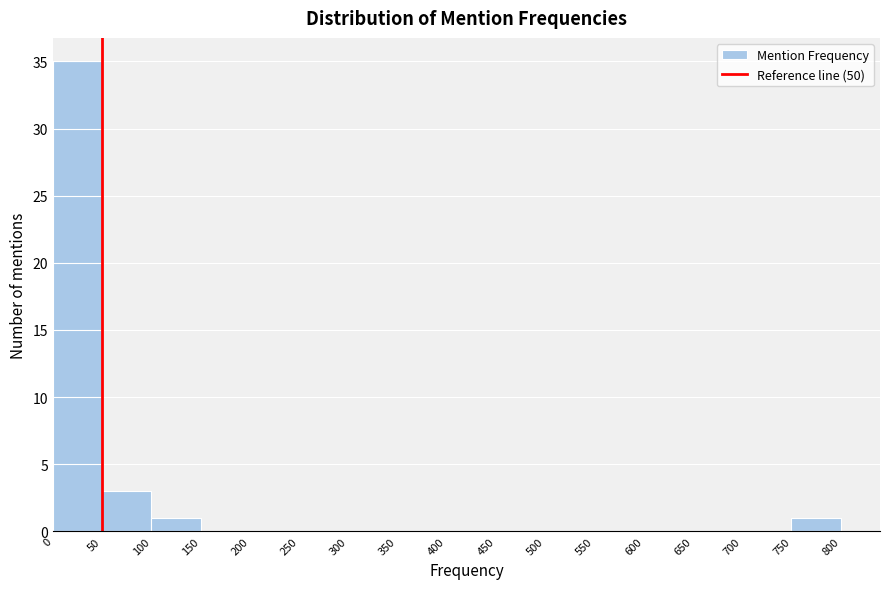

Reading left to right, list every bar in this chart as the range it spans on the x-axis followed by its height. The values are not printed on the chart, so give them approximately, as read against the axis.

0 to 50: 35
50 to 100: 3
100 to 150: 1
150 to 200: 0
200 to 250: 0
250 to 300: 0
300 to 350: 0
350 to 400: 0
400 to 450: 0
450 to 500: 0
500 to 550: 0
550 to 600: 0
600 to 650: 0
650 to 700: 0
700 to 750: 0
750 to 800: 1